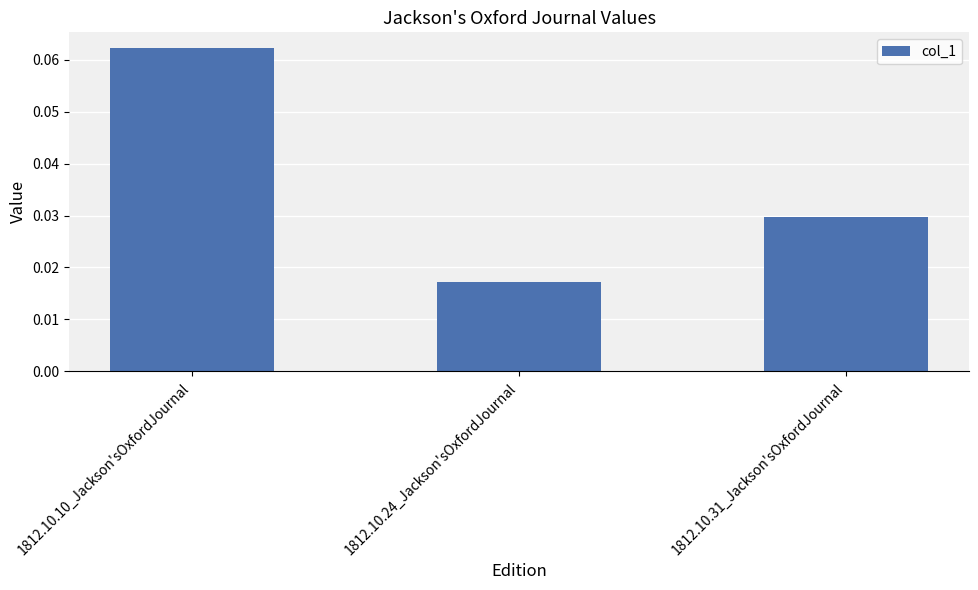

What is the label of the 1st bar from the right?

1812.10.31_Jackson'sOxfordJournal